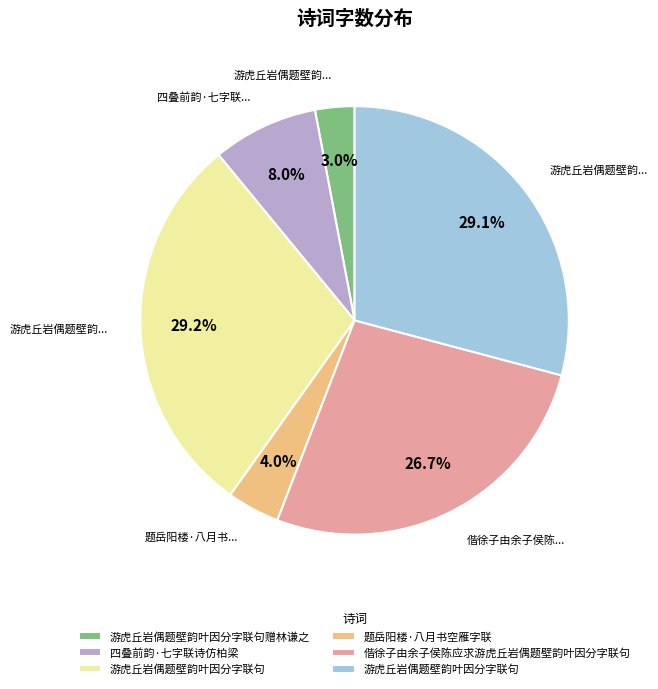

Is there any slice that represents more than half of the pie?

No